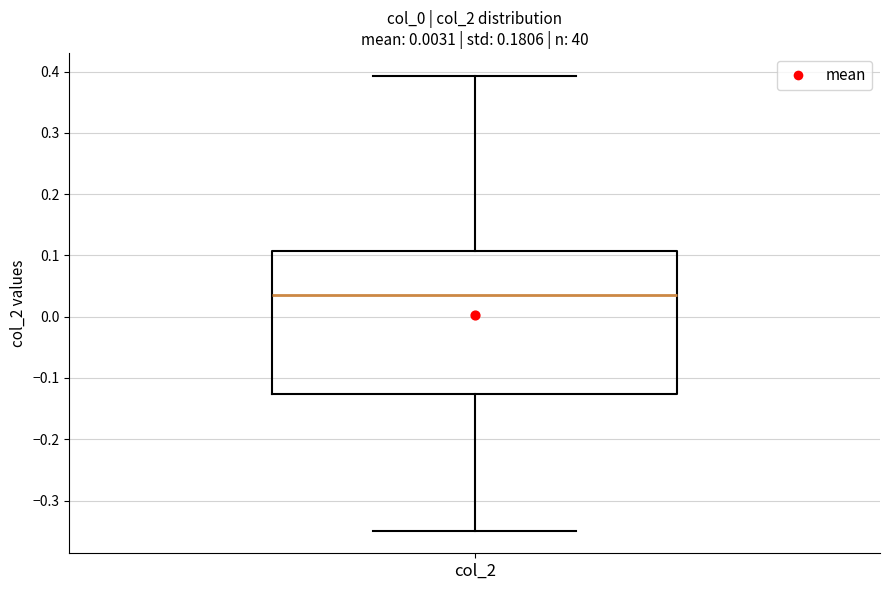

Where is the lower edge of the box for col_2 on the y-axis? The values are not printed on the chart, so give them approximately, as read against the axis.

-0.13